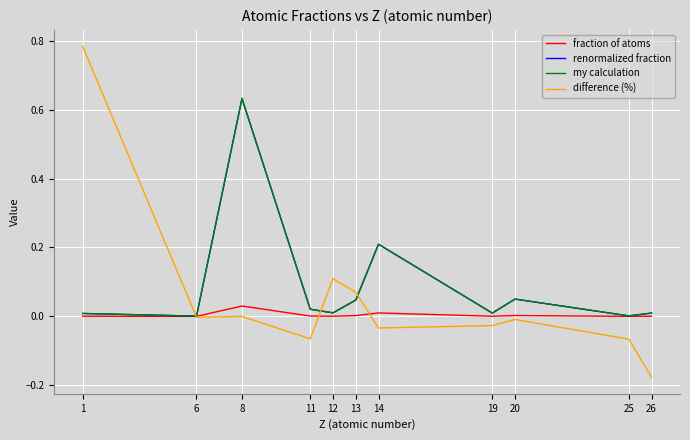

What are all the series names shown in the legend?

fraction of atoms, renormalized fraction, my calculation, difference (%)